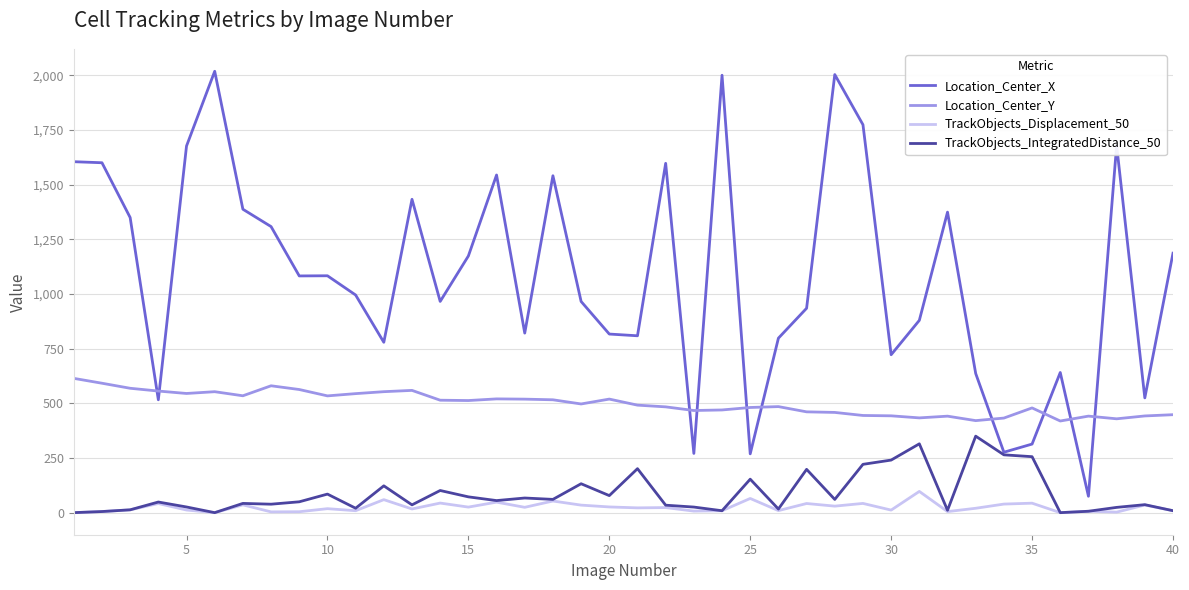

Which series has the largest range (max minus min)?

Location_Center_X